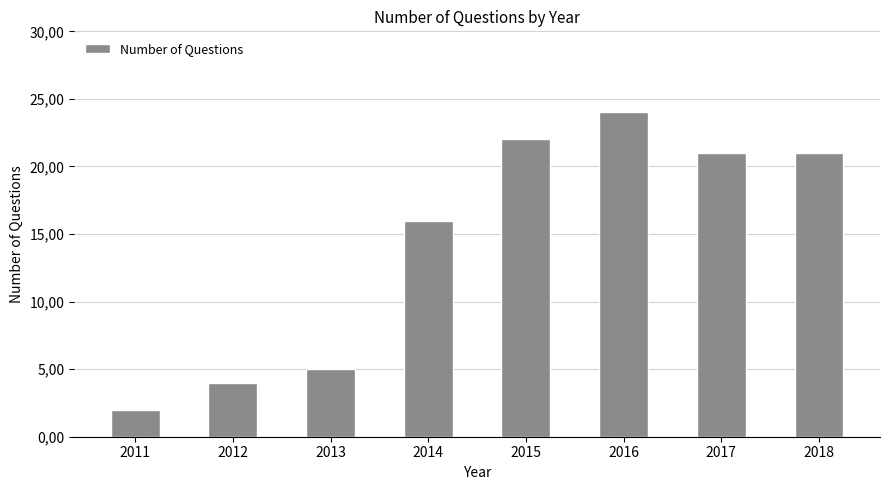

Read the value at 2017, to the nearest 5.

20